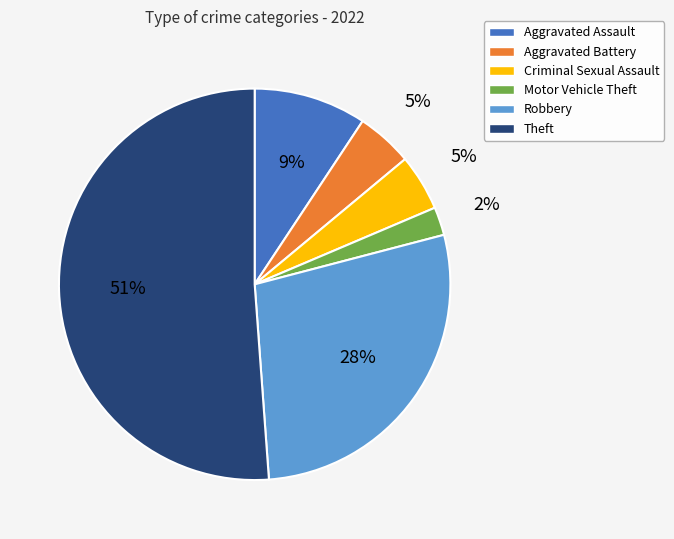

Between Aggravated Assault and Theft, which is larger?

Theft